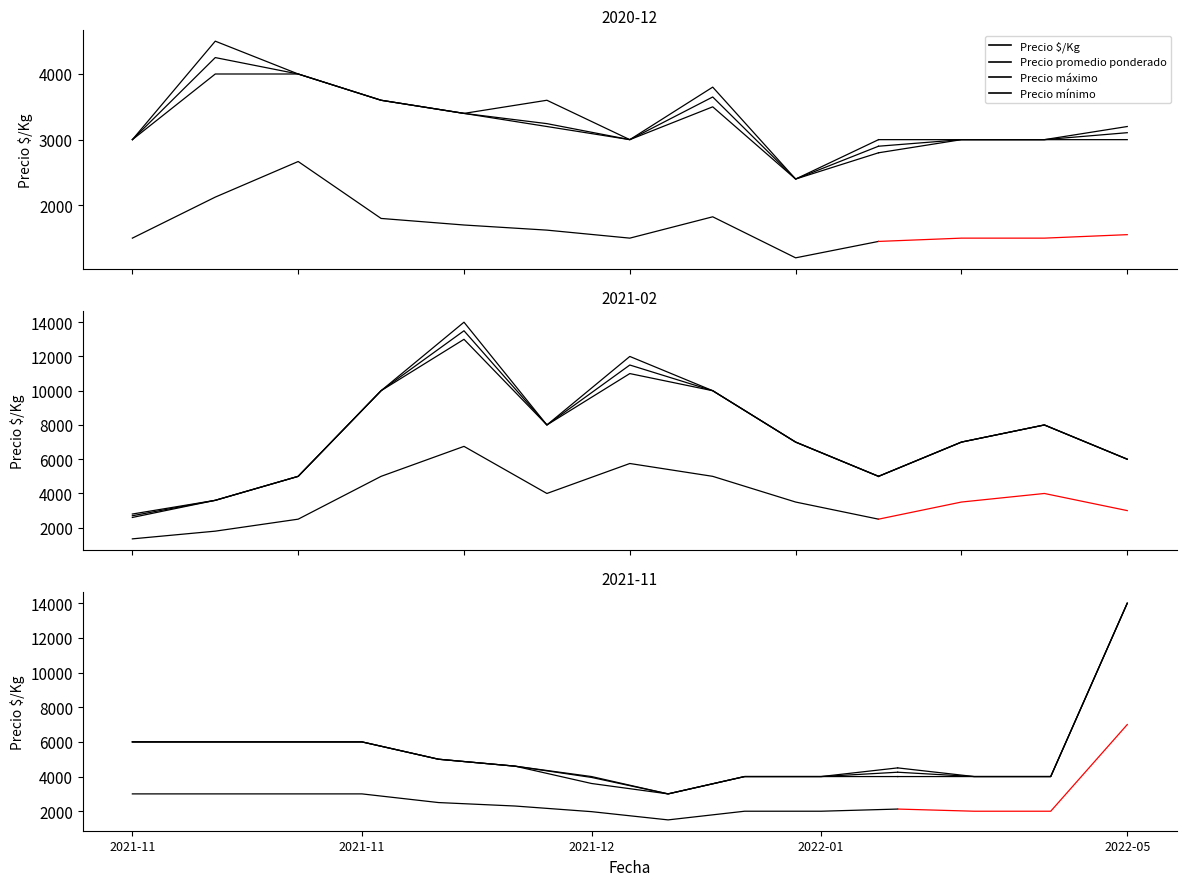

Does the chart display data point markers on the line(s)?

No